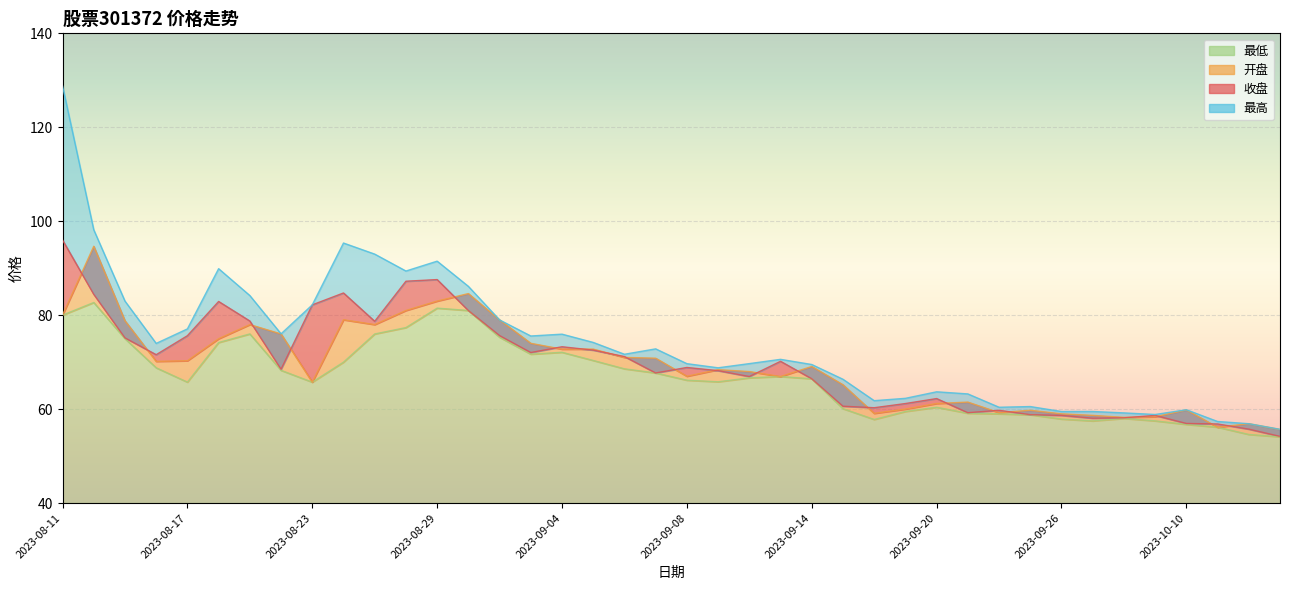

What is the total value across all series at 2023-09-26?

235.0